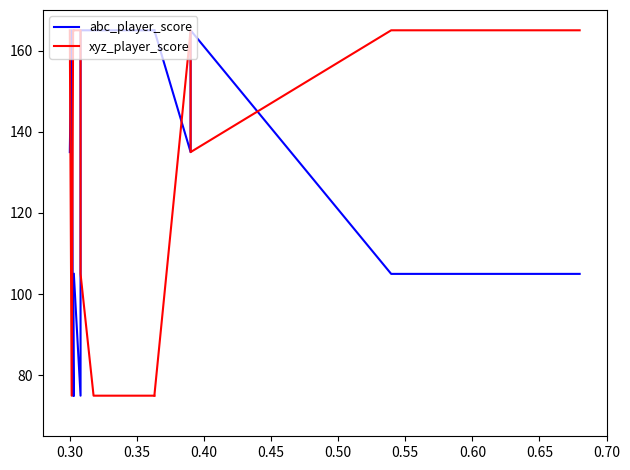

In abc_player_score, how many points are lower than both neighbors (excluding endpoints)?

1